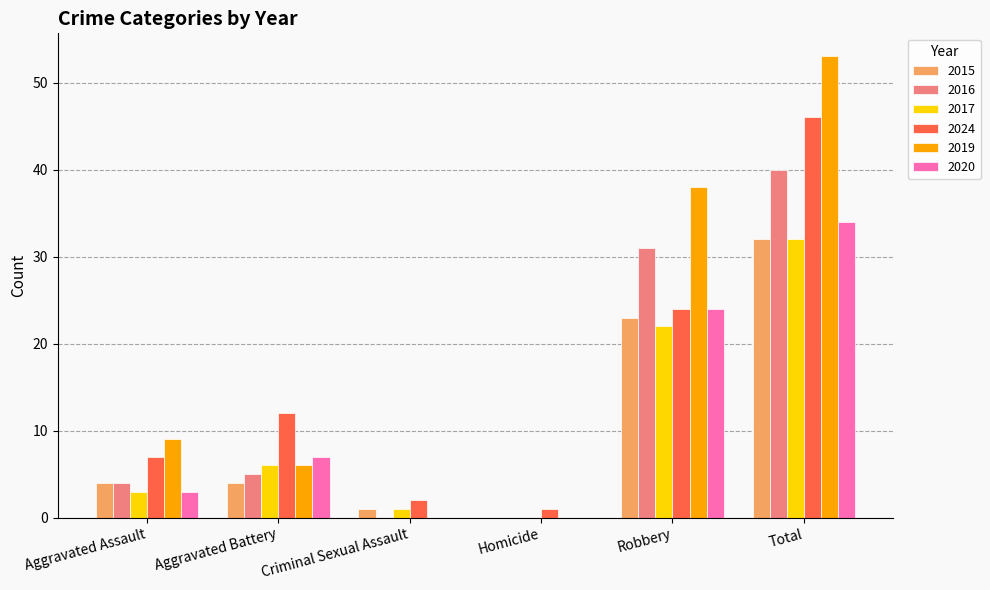

Is it true that 2020 equals 12 at Homicide?

False